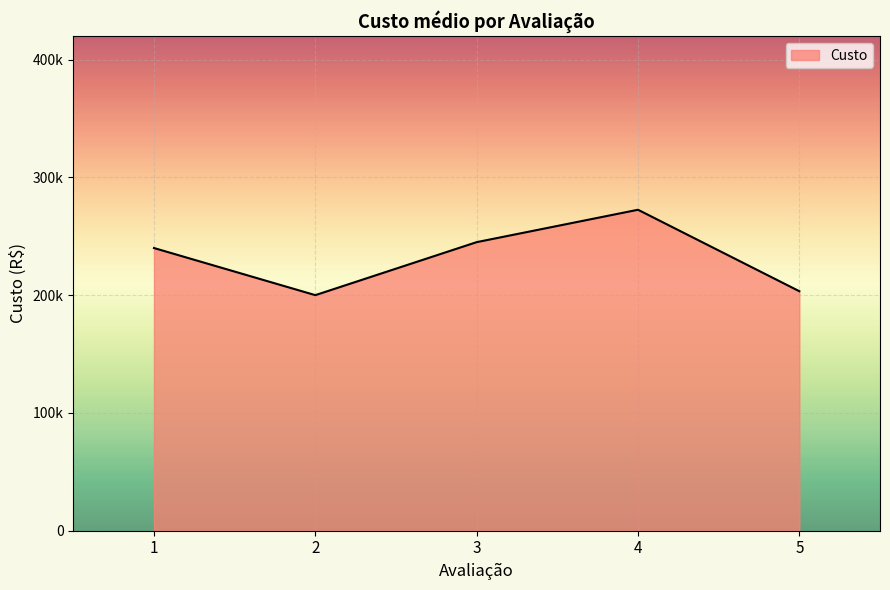

Does the chart have visible grid lines?

Yes